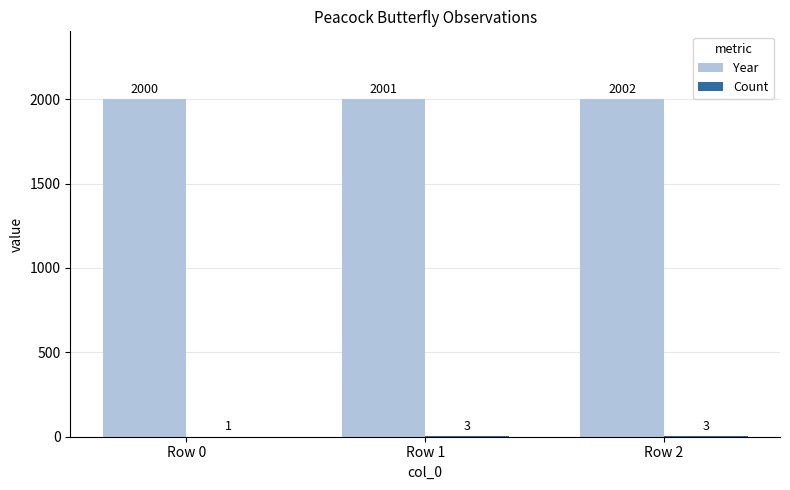

What is the sum of all Year values?

6003